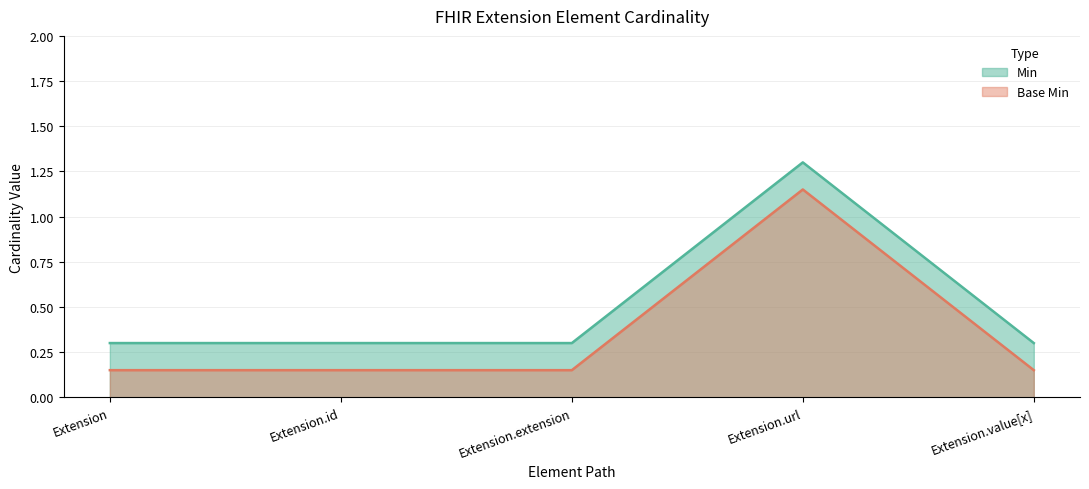

True or false: Base Min has a value of 0.0 at Extension.

False